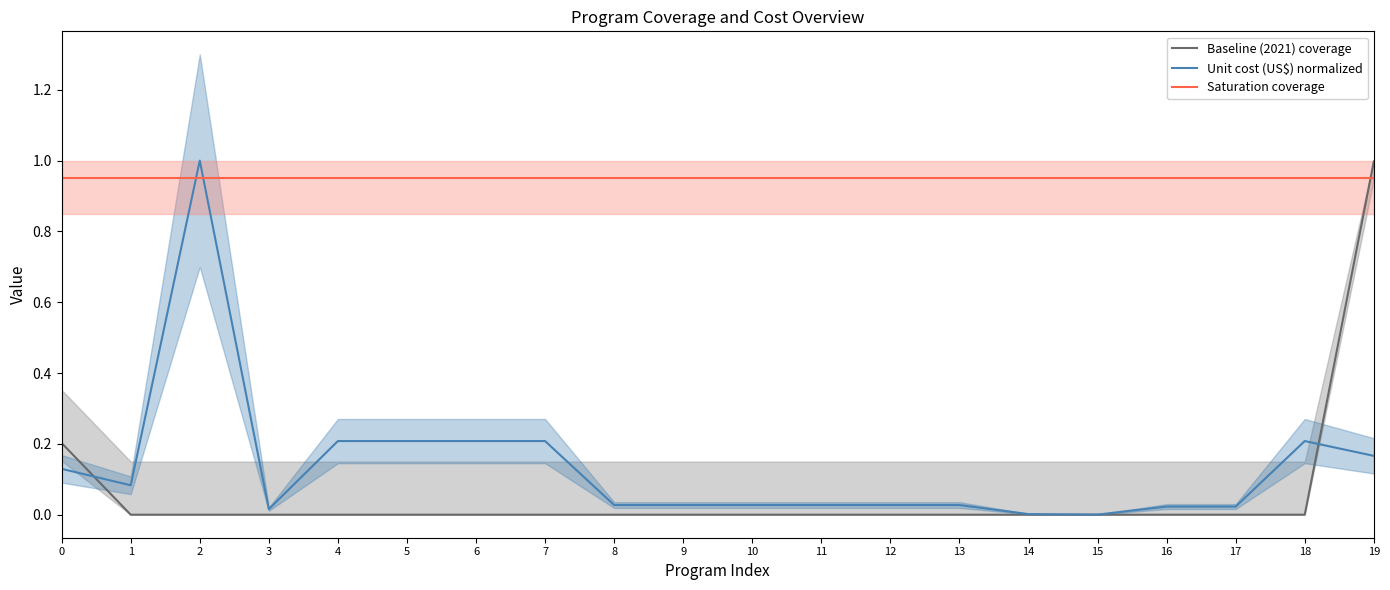

What is the average value of the Baseline (2021) coverage series?

0.1